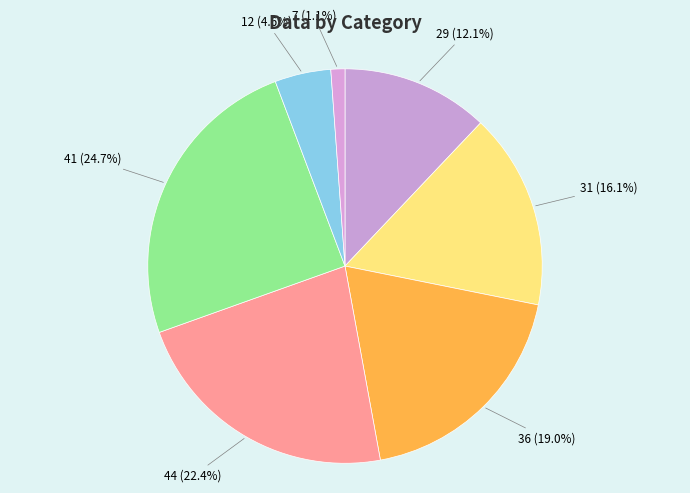

Which slice is the smallest?

7